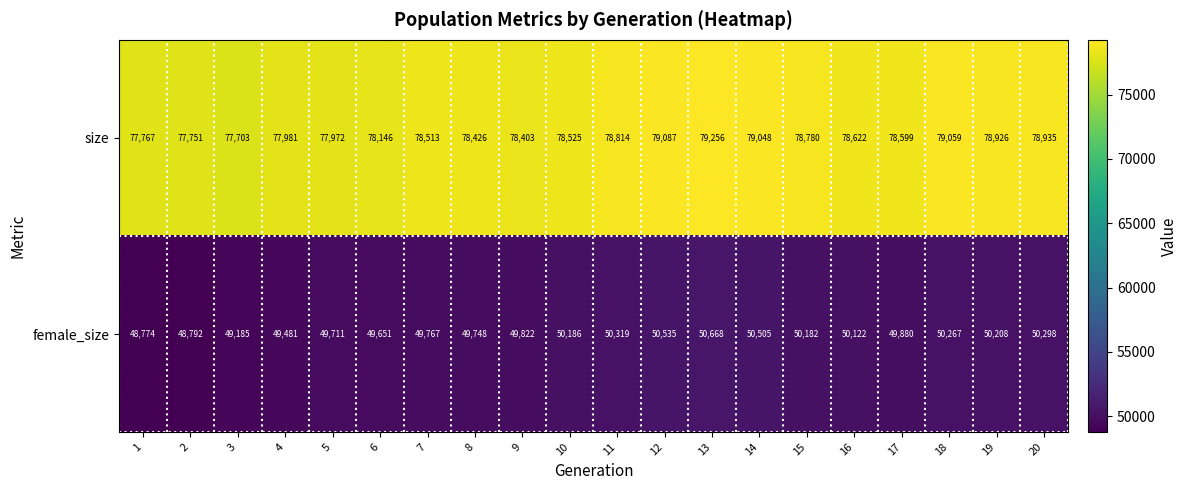

The value of size at 20 is 130534. True or false?

False